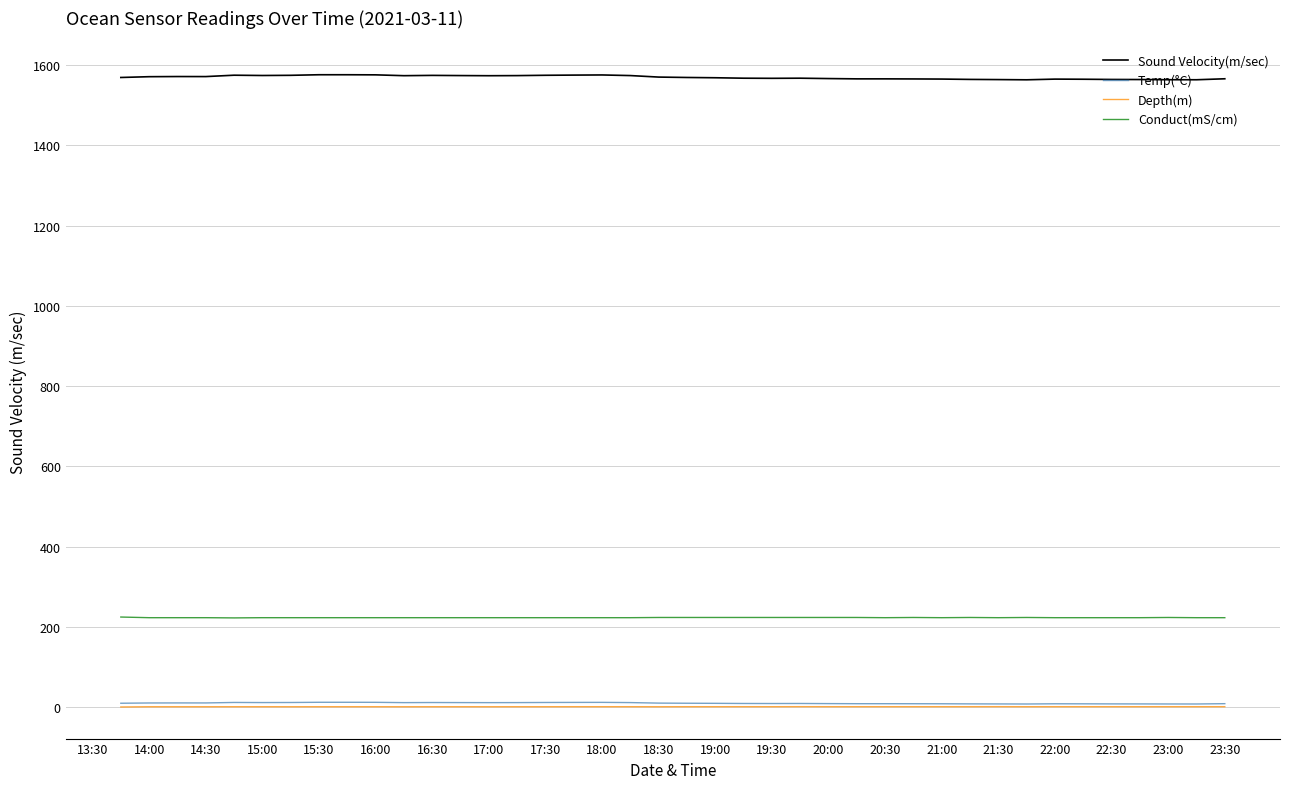

True or false: Conduct(mS/cm) and Depth(m) intersect in this chart.

False